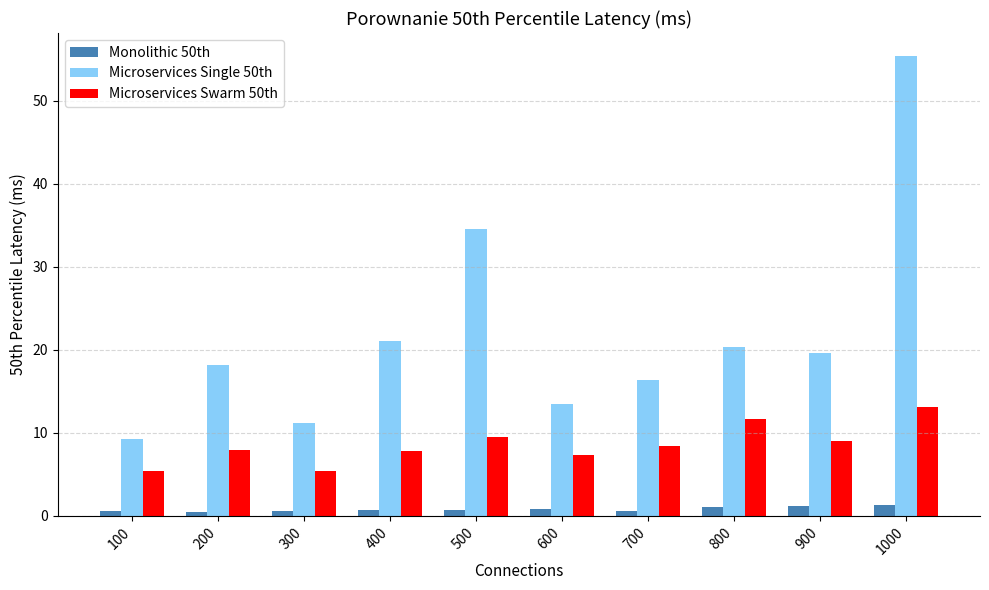

Are the bars horizontal?

No